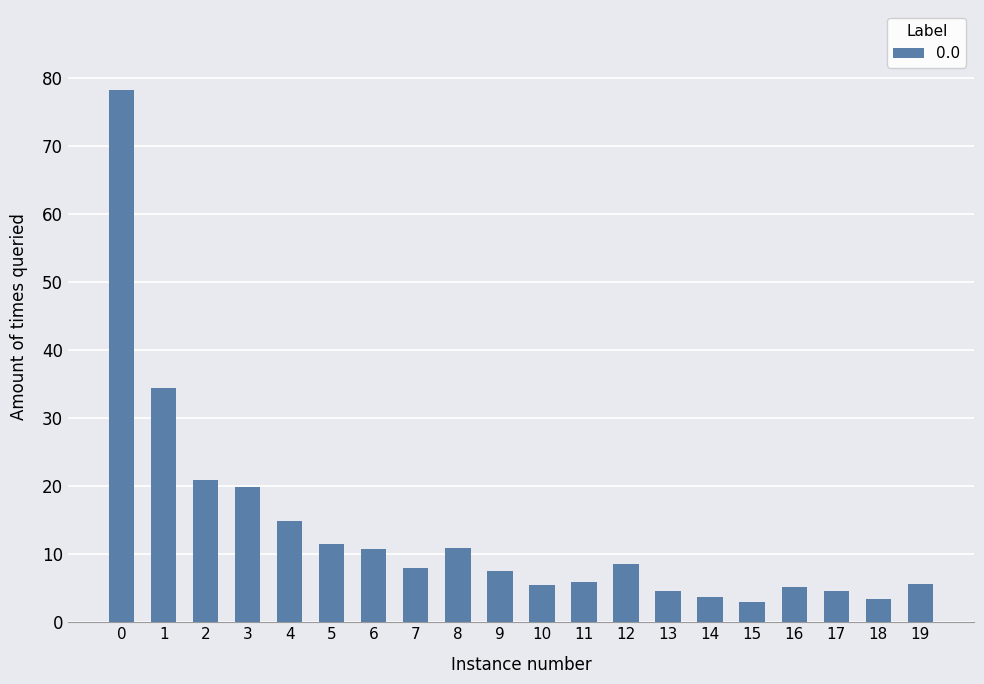

True or false: the data shows 3.4 at 18.

True